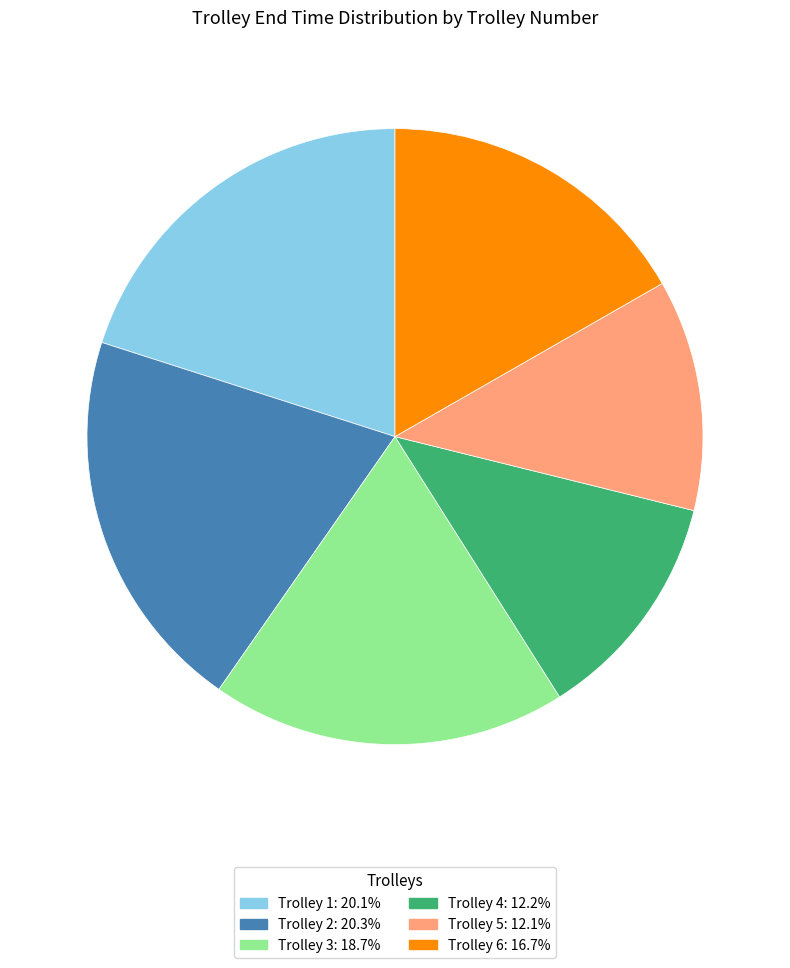

Does any single category account for the majority?

No